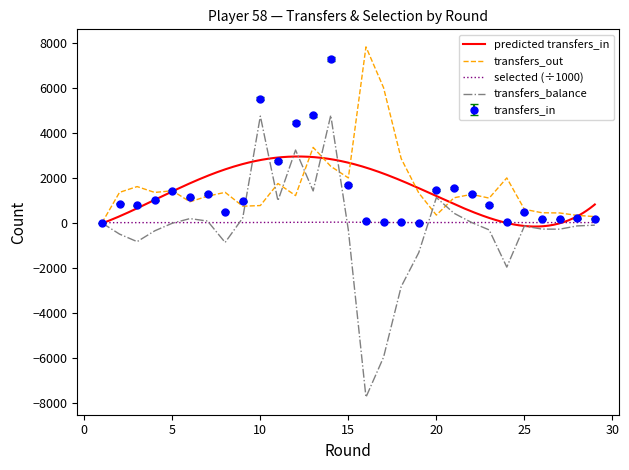

What is the highest value of the transfers_out series?

7828.0